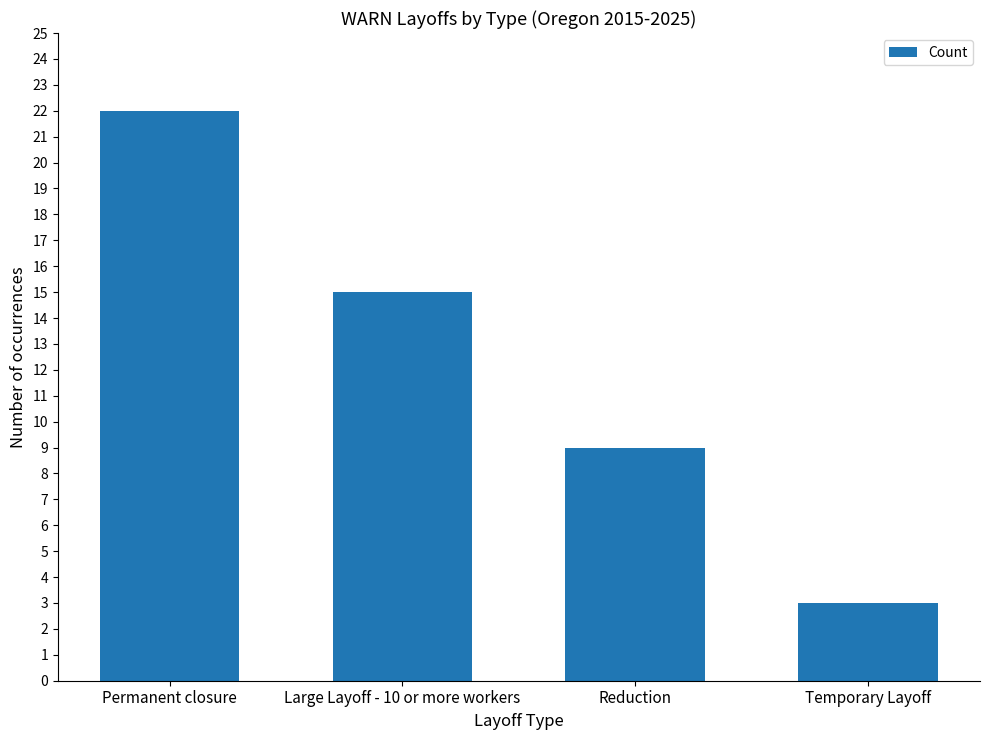

What is the label of the 1st bar from the left?

Permanent closure